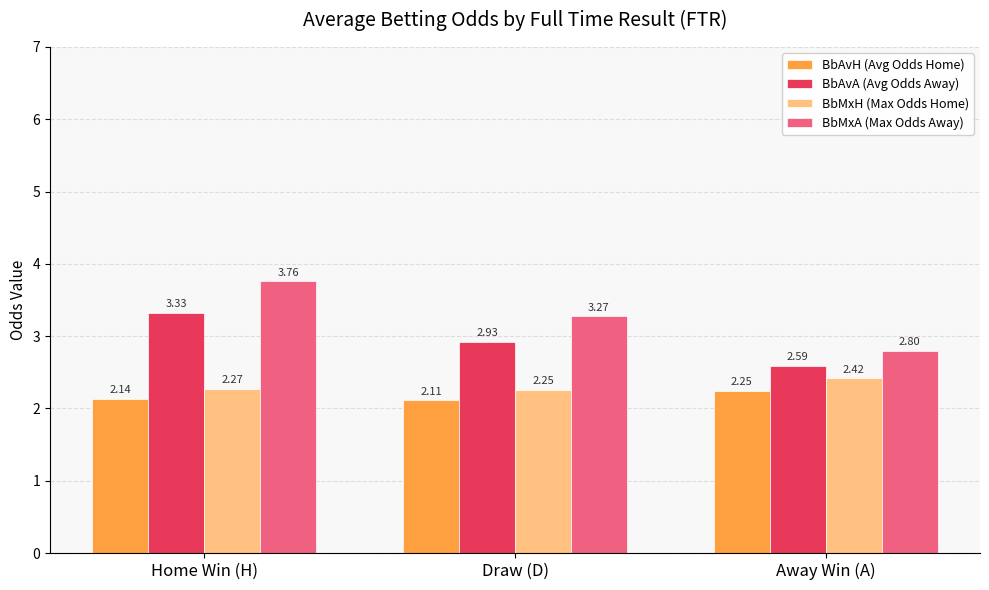

Where is BbAvA (Avg Odds Away) nearest to the value 2?

Away Win (A)